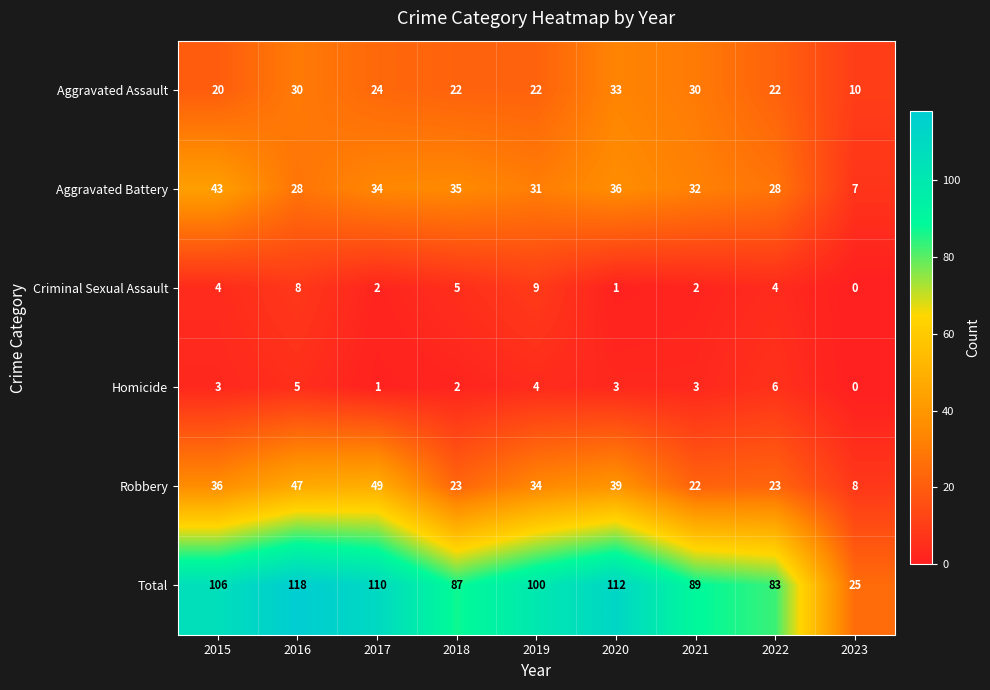

What is the sum of all Robbery values?

281